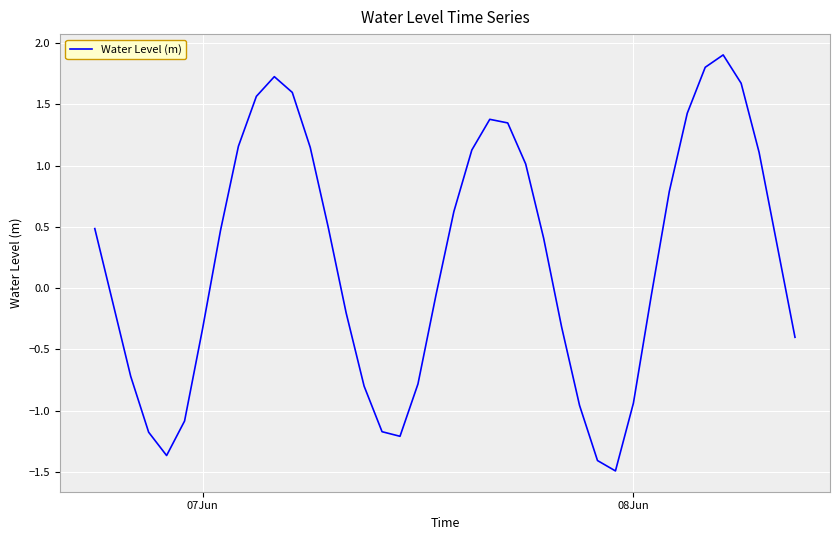

What is the difference between the maximum and minimum values?

3.4